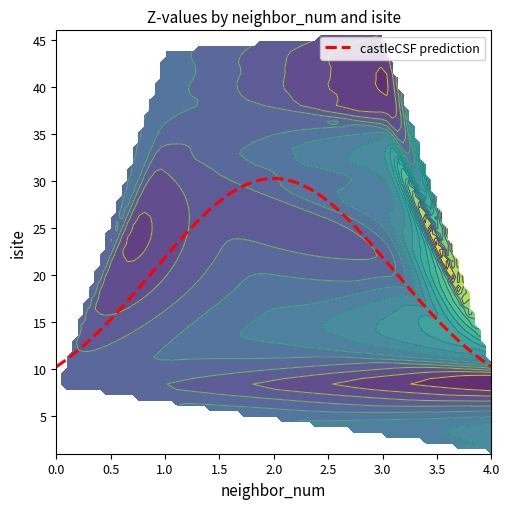

What is the highest value of the castleCSF prediction series?

30.2